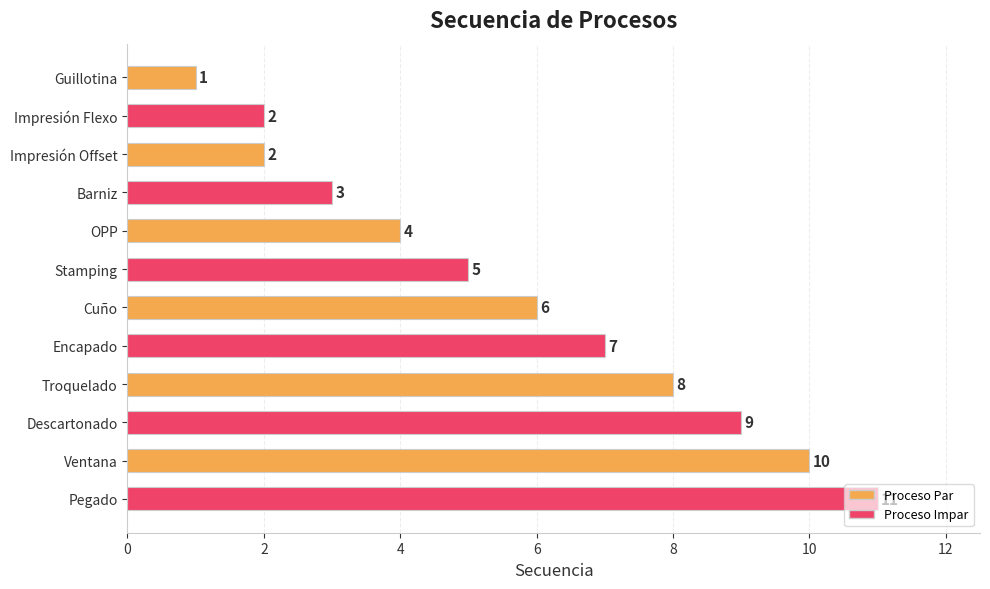

True or false: the data shows 6 at Ventana.

False